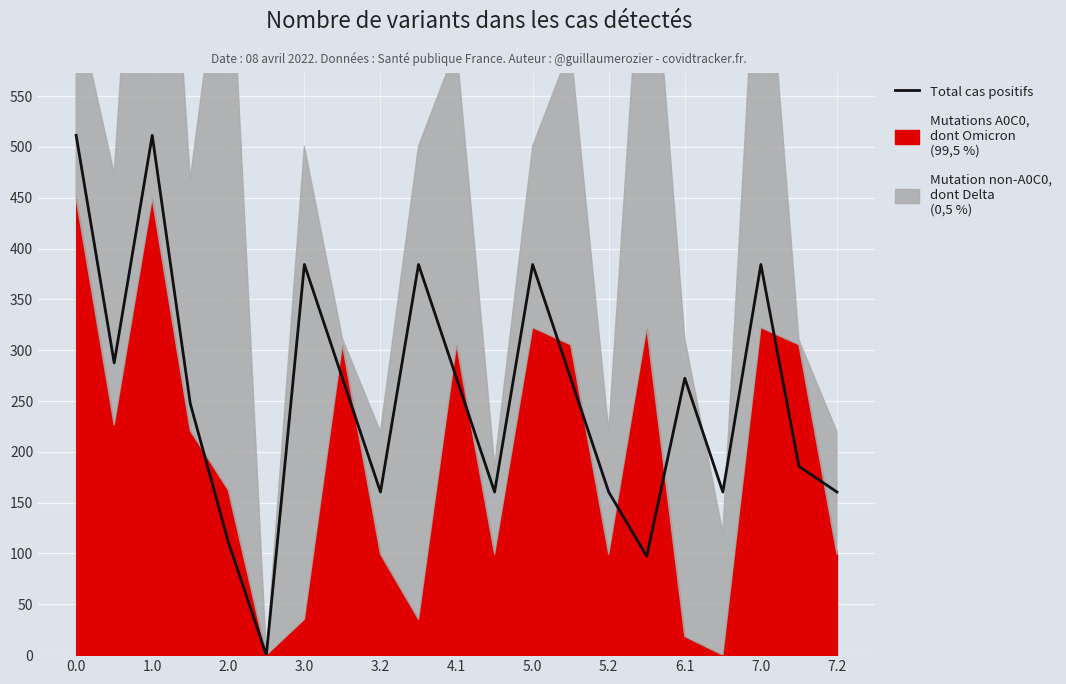

What is the maximum value for Total cas positifs?

511.3